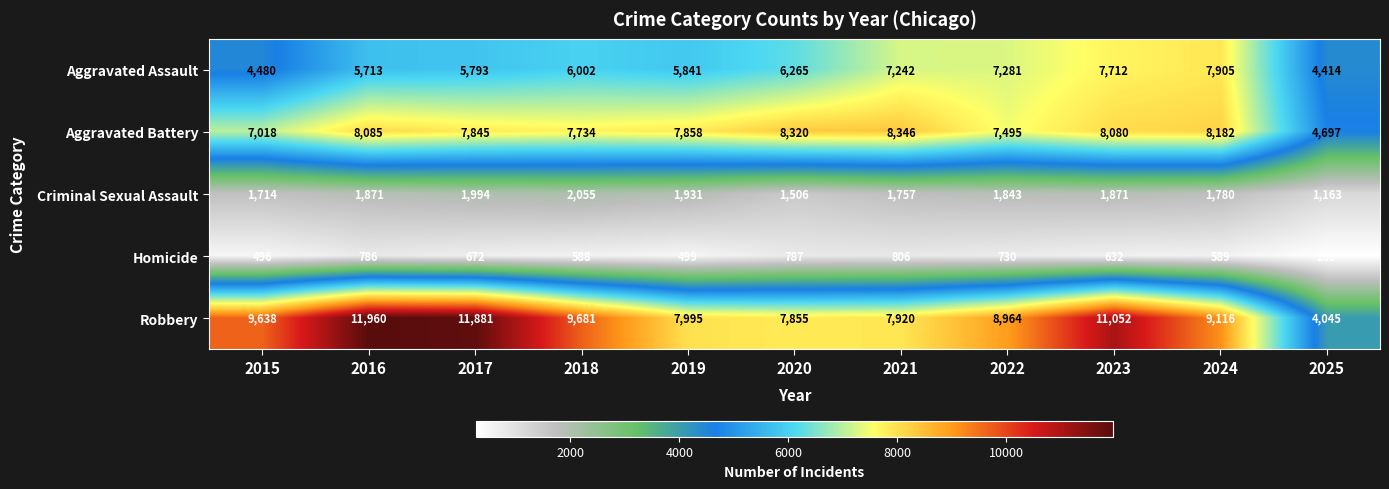

What is the total value across all series at 2021?

26071